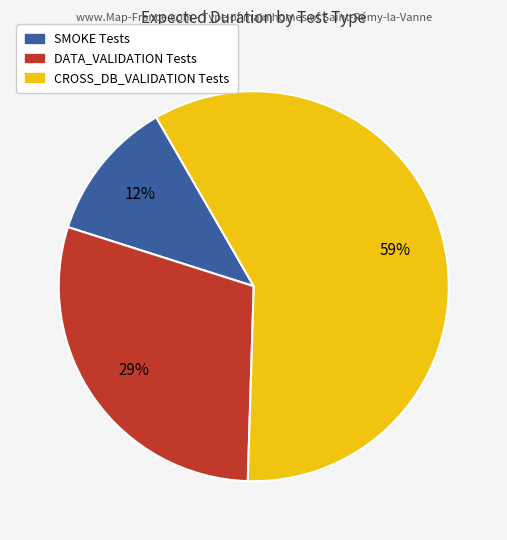

Does any single category account for the majority?

Yes